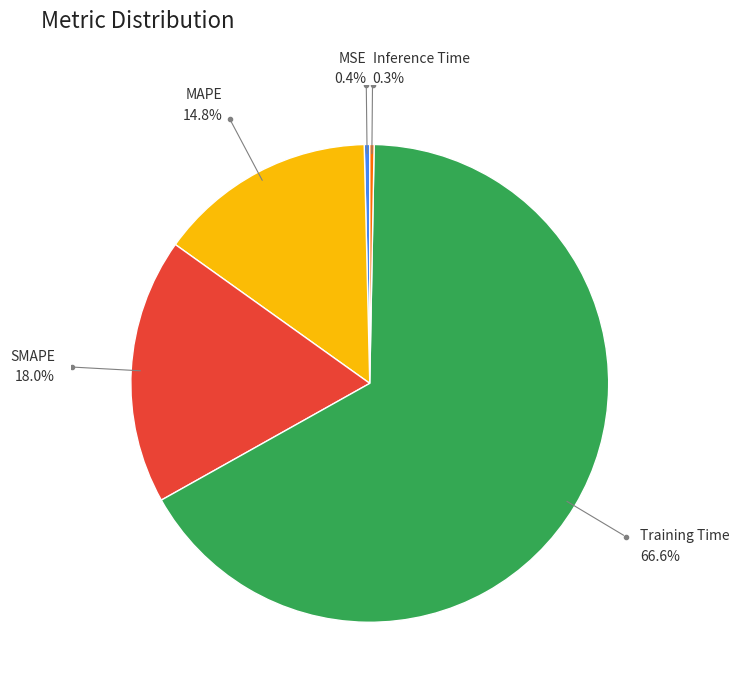

Is there any slice that represents more than half of the pie?

Yes